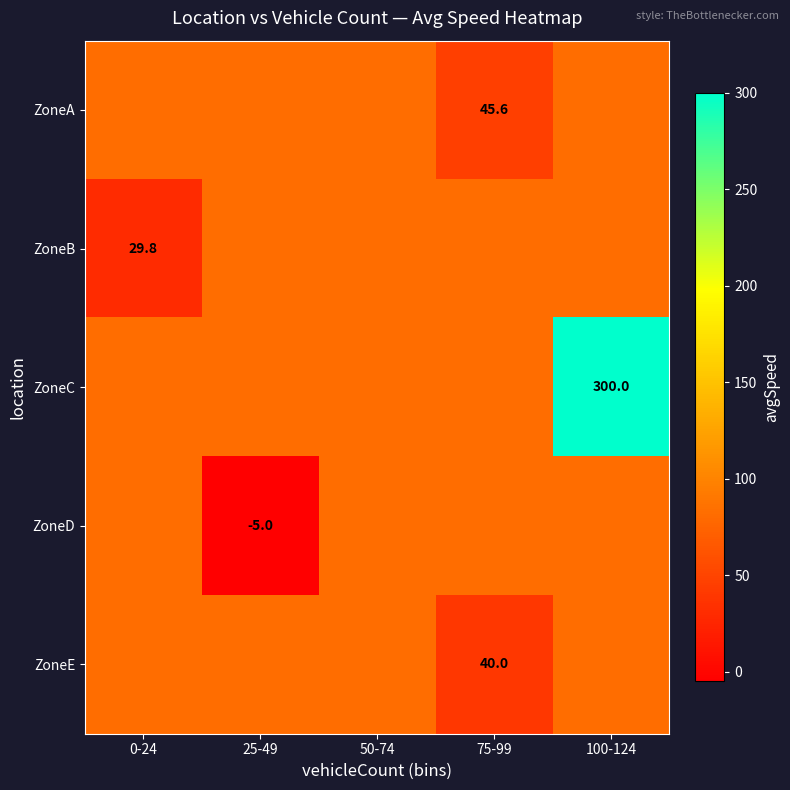

The value of ZoneA at 0-24 is 82.1. True or false?

True